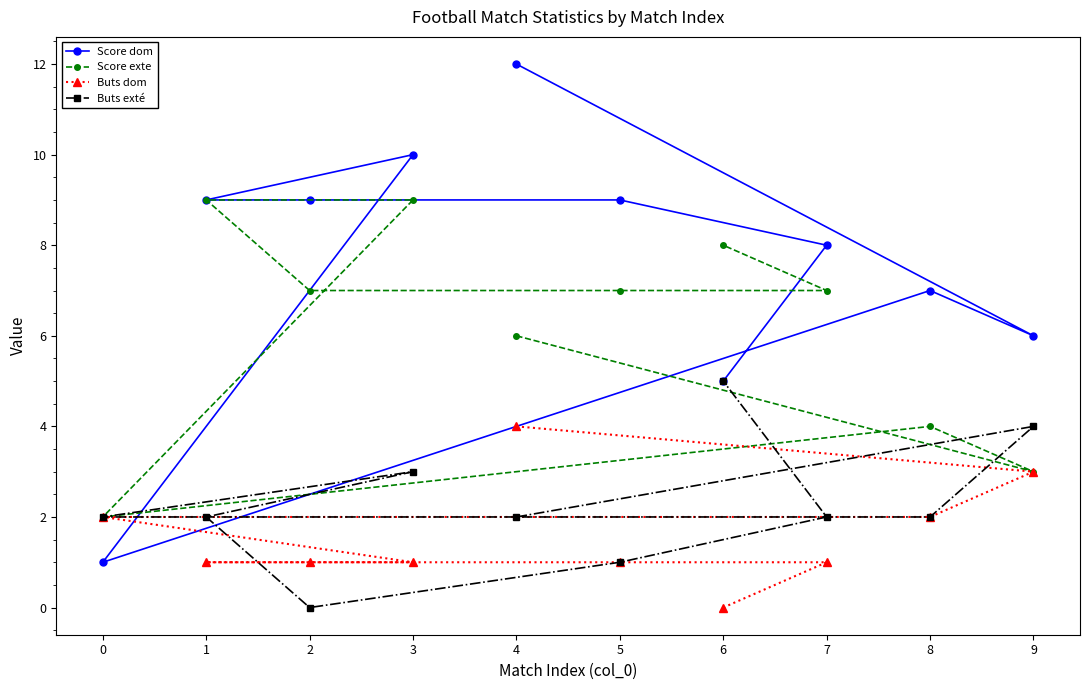

What is the difference between the Buts exté values at 8 and 3?

1